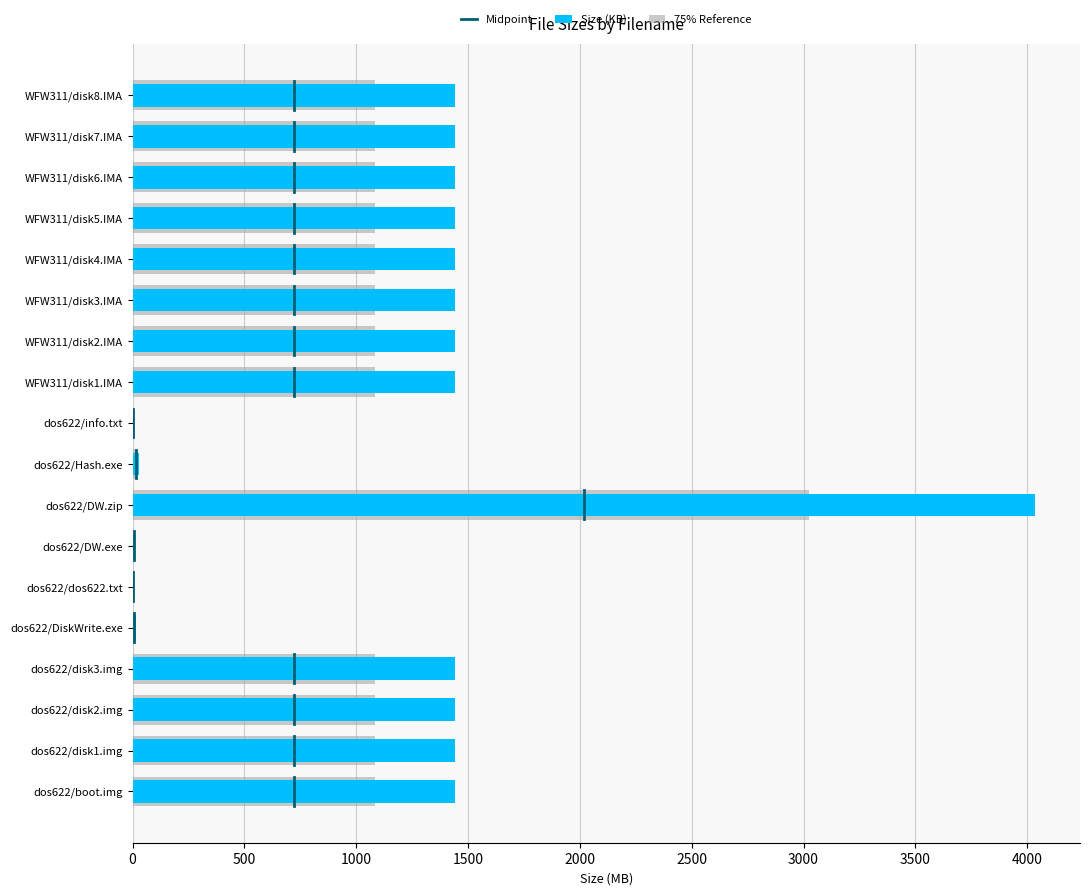

What is the greatest value displayed?

4034.6